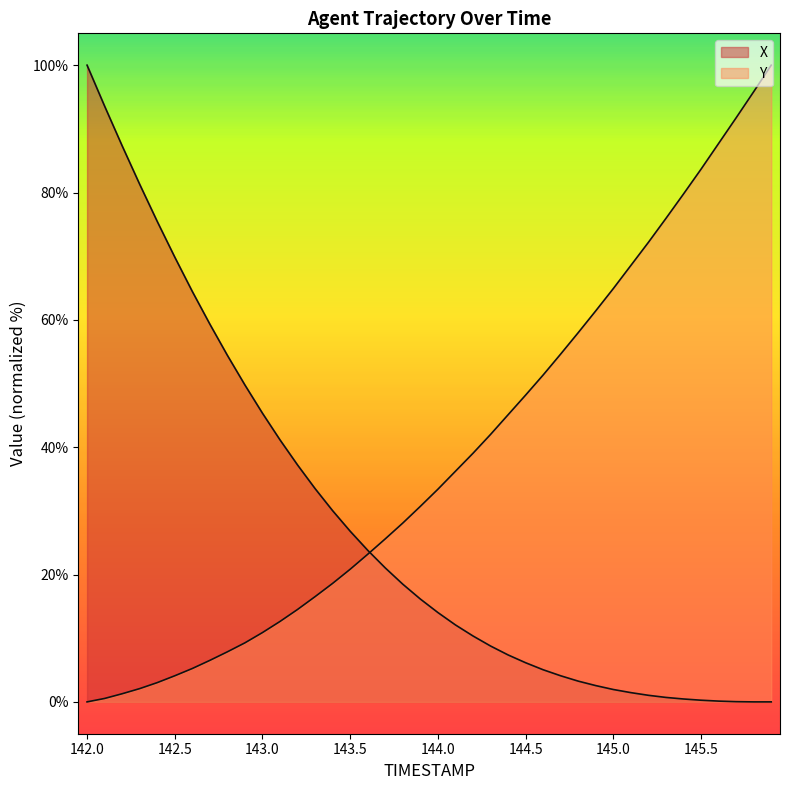

List the series in order of their overall mean, lowest first.

X, Y